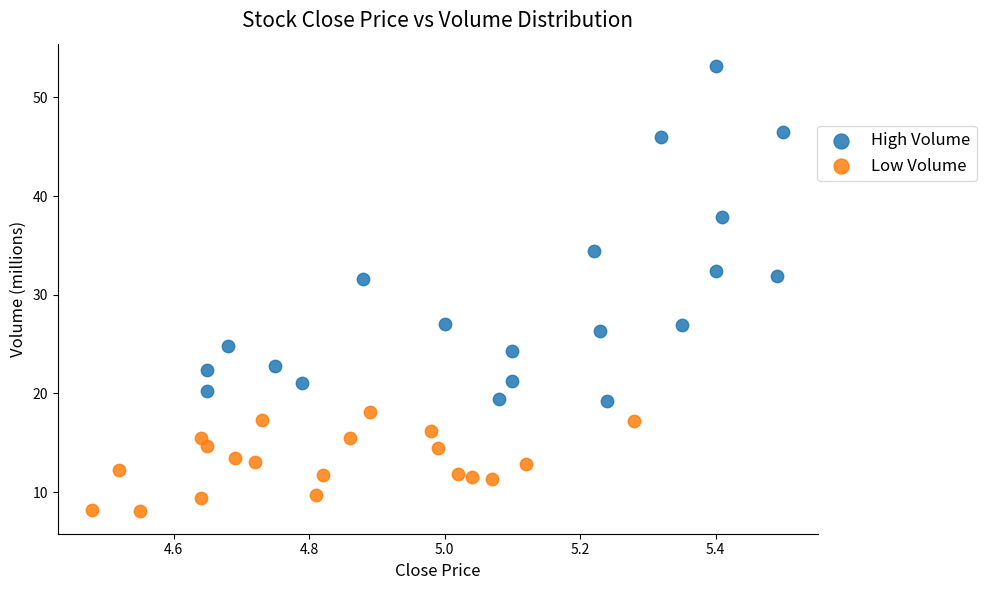

Which series contains the lowest Y value?

Low Volume